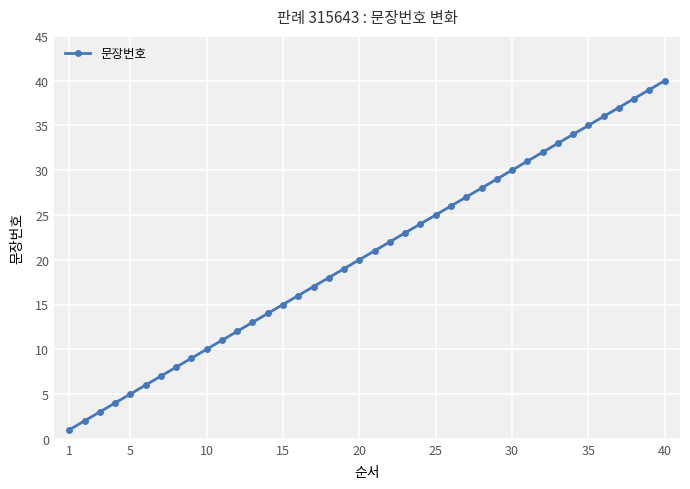

How many data points are less than 21?

20